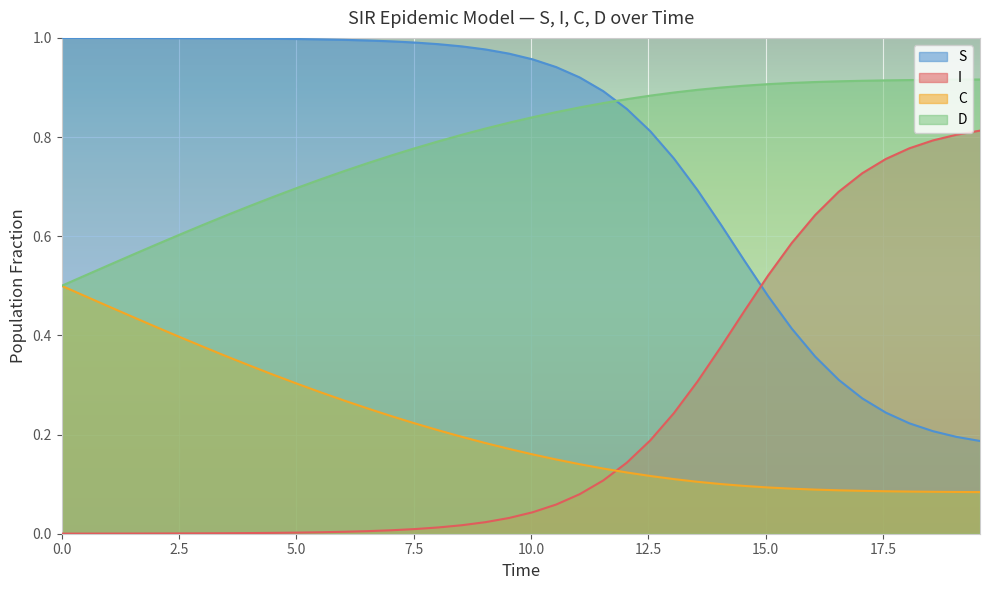

True or false: D has more than 0 interior local peaks.

False